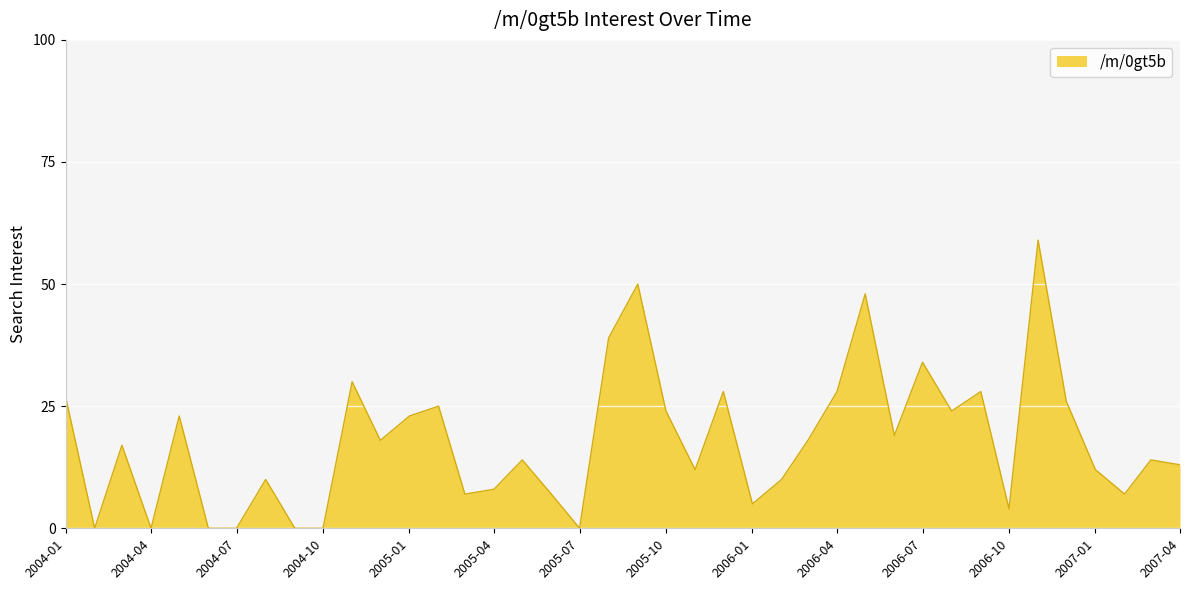

What is the difference between the second highest and minimum values?

50